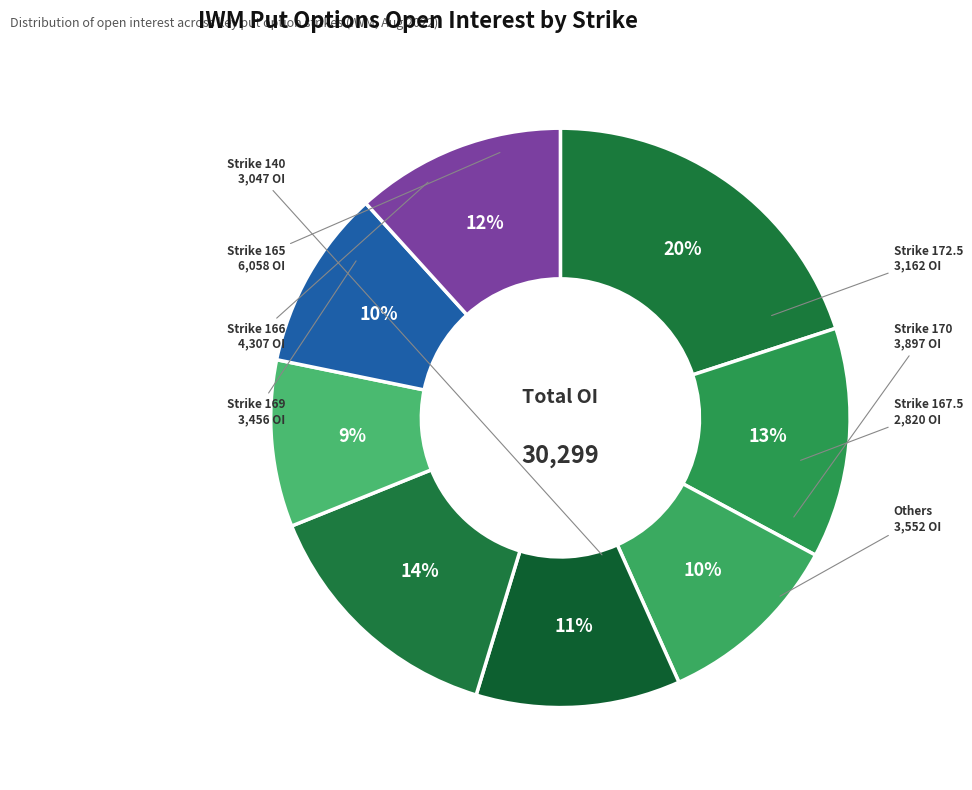

Count the number of slices in the pie.

8